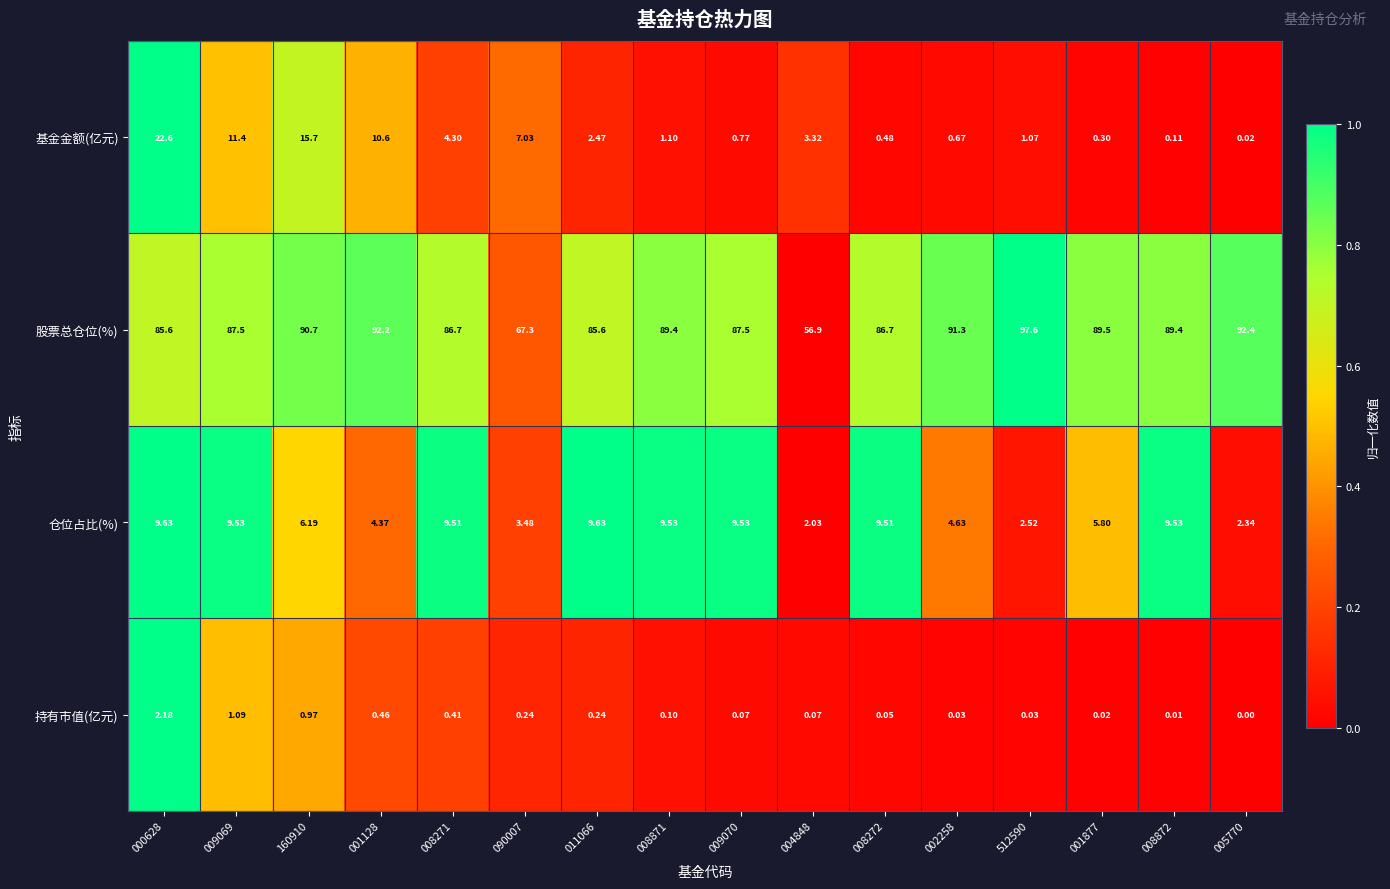

At 090007, list the series in order from smallest to largest.

持有市值(亿元), 仓位占比(%), 基金金额(亿元), 股票总仓位(%)